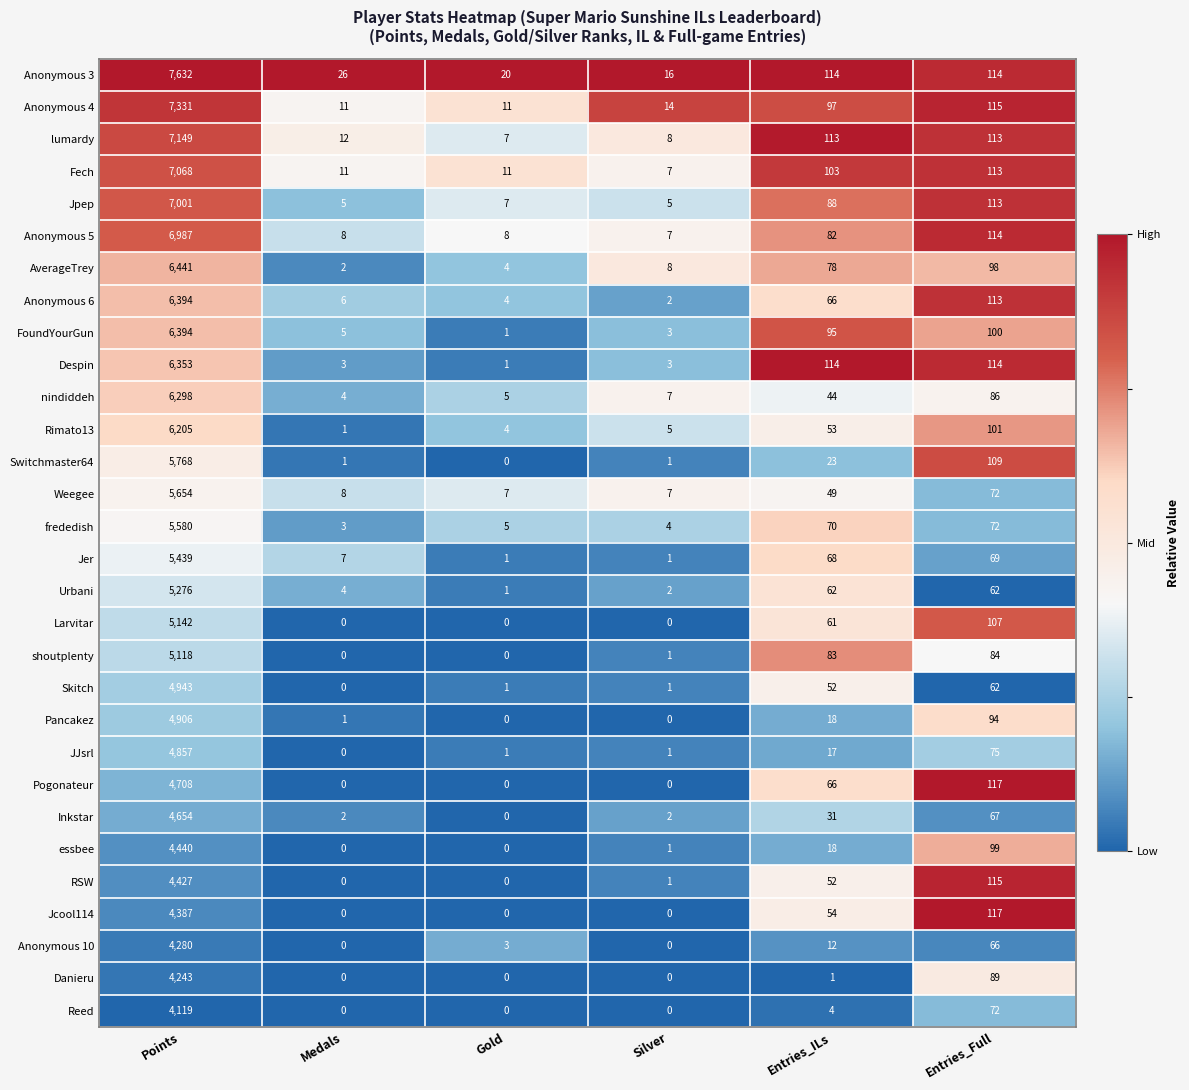

True or false: Danieru has a value of 4243 at Points.

True